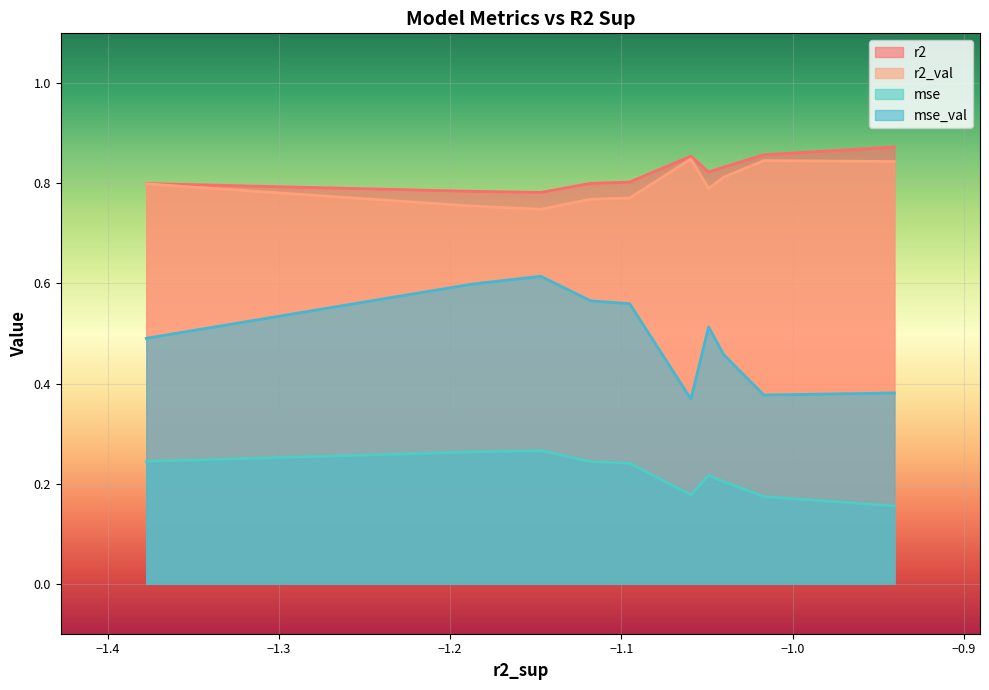

What is the difference between the maximum and minimum values in the mse series?

0.1